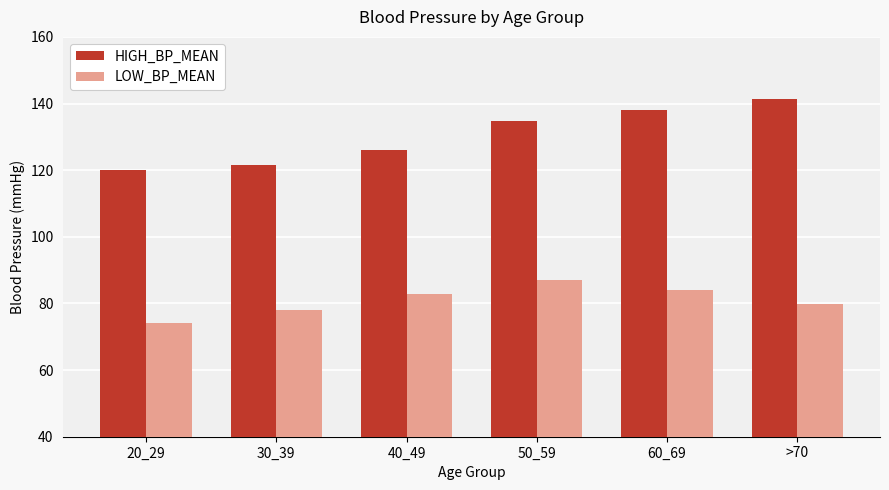

Reading left to right, what are all the values shown in this chart?

HIGH_BP_MEAN: 20_29=119.9	30_39=121.7	40_49=126.1	50_59=134.9	60_69=138.1	>70=141.5
LOW_BP_MEAN: 20_29=74.1	30_39=78.0	40_49=82.8	50_59=86.9	60_69=84.0	>70=79.9